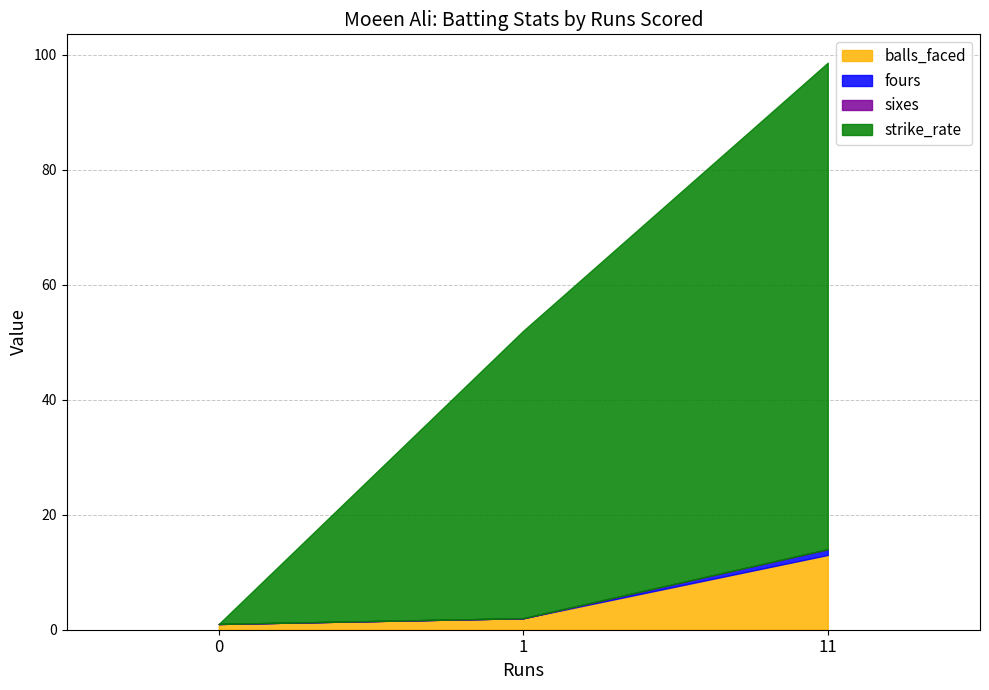

How many lines are shown in the chart?

4